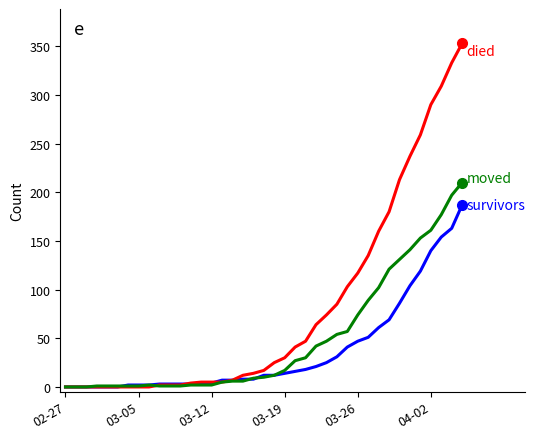

What is the maximum value shown in the chart?

353